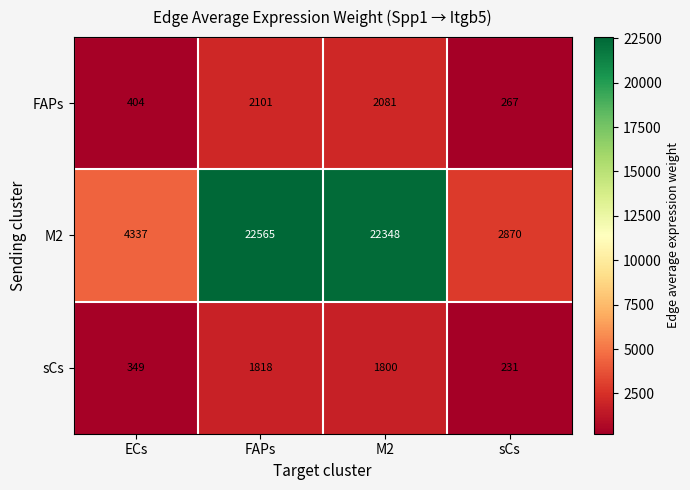

Which category has the highest value across all series?

FAPs